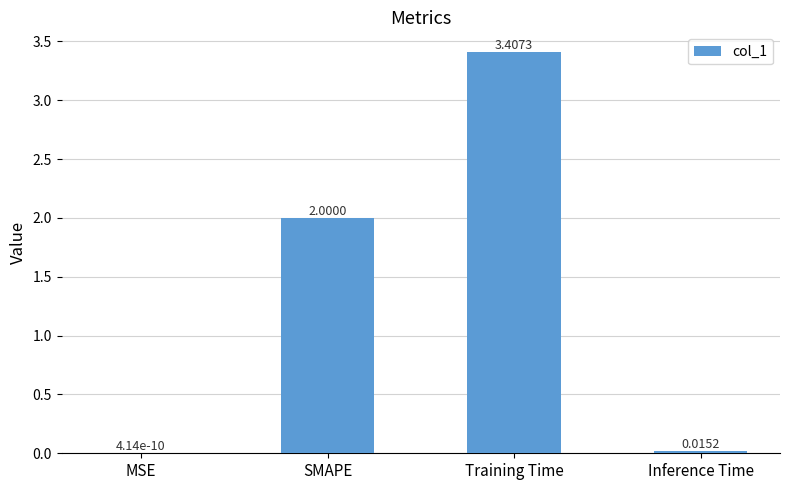

At which category does the chart reach its peak across all series?

Training Time